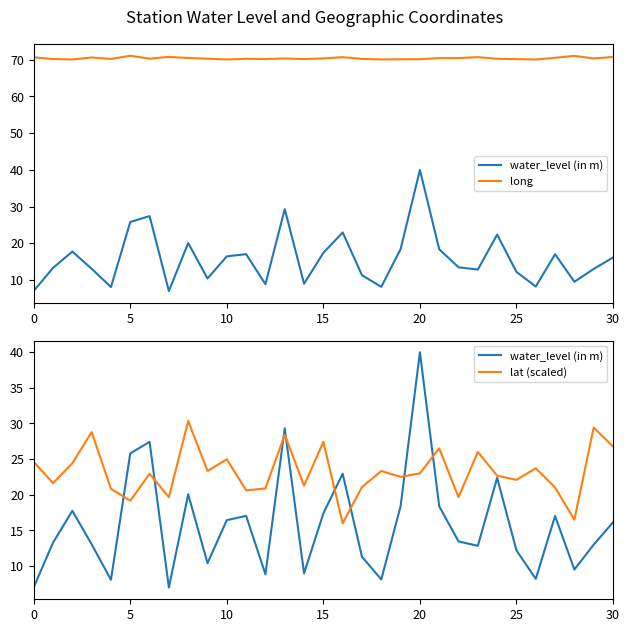

What is the value of the lat (scaled) point at the 10th from the left?

23.3